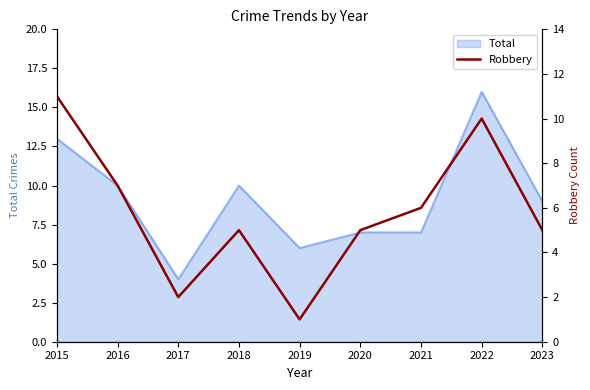

Count the values in the range 5 to 7.

5